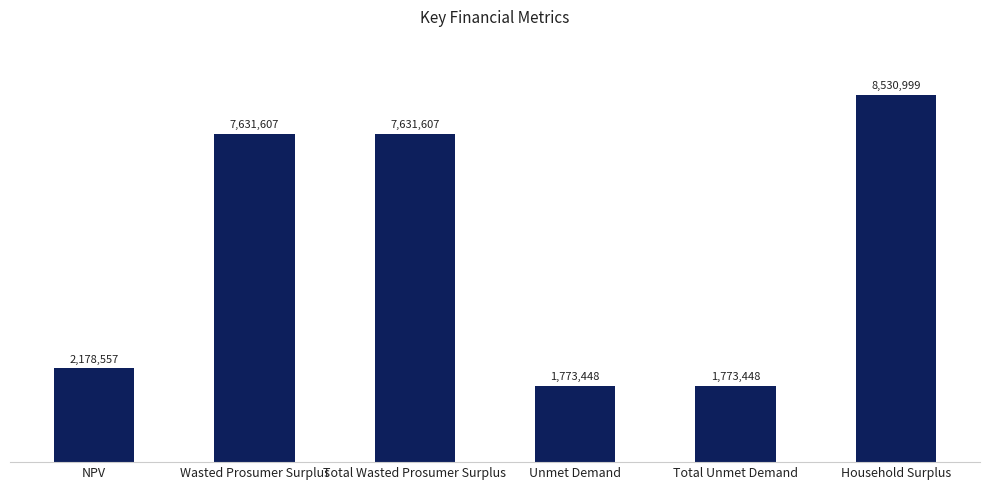

What position from the left is NPV?

1